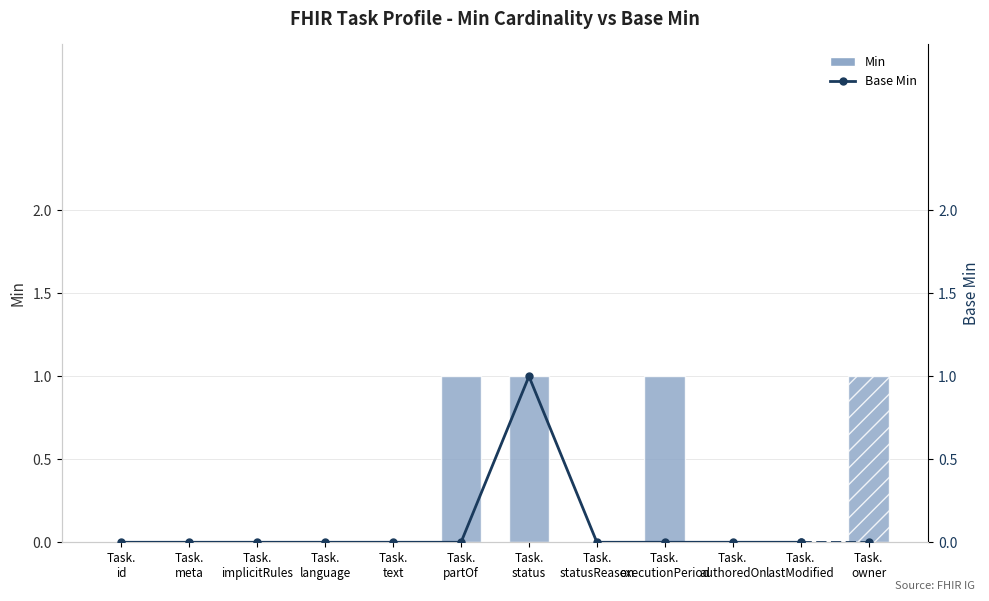

Where is the data nearest to the value 0?

Task.
id